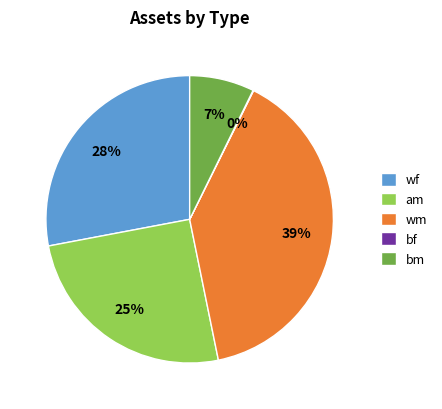

Does any single category account for the majority?

No